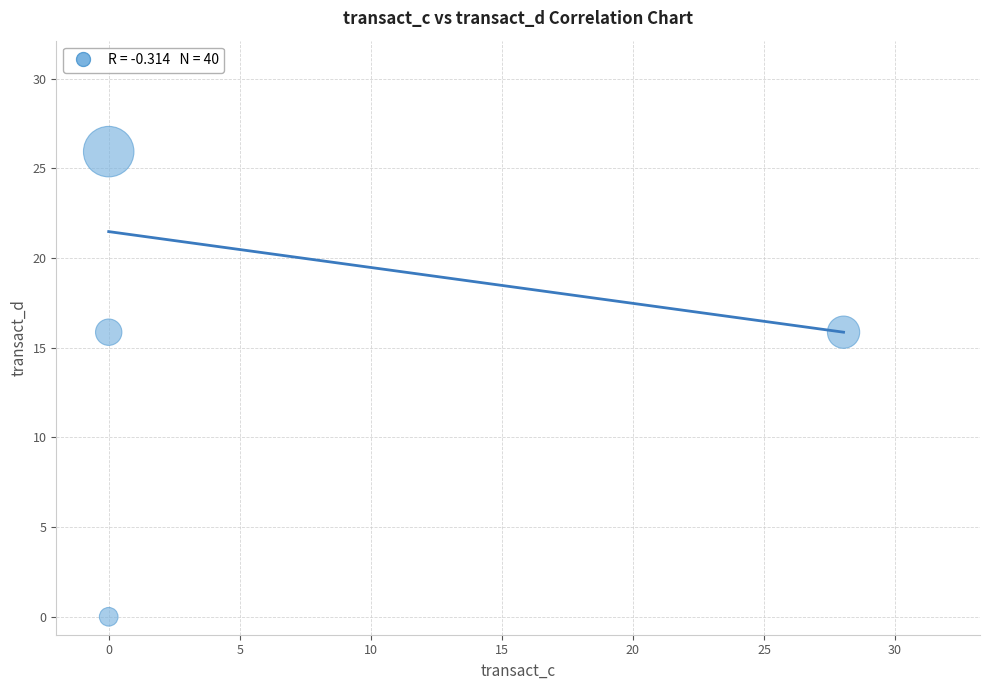

What is the range of X values (max minus min)?

28.0